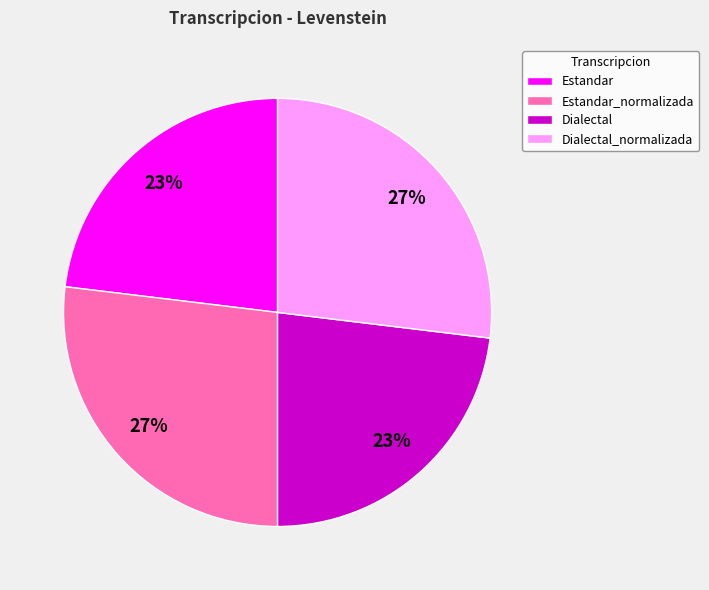

Is it true that Dialectal_normalizada is 27% of the pie?

True